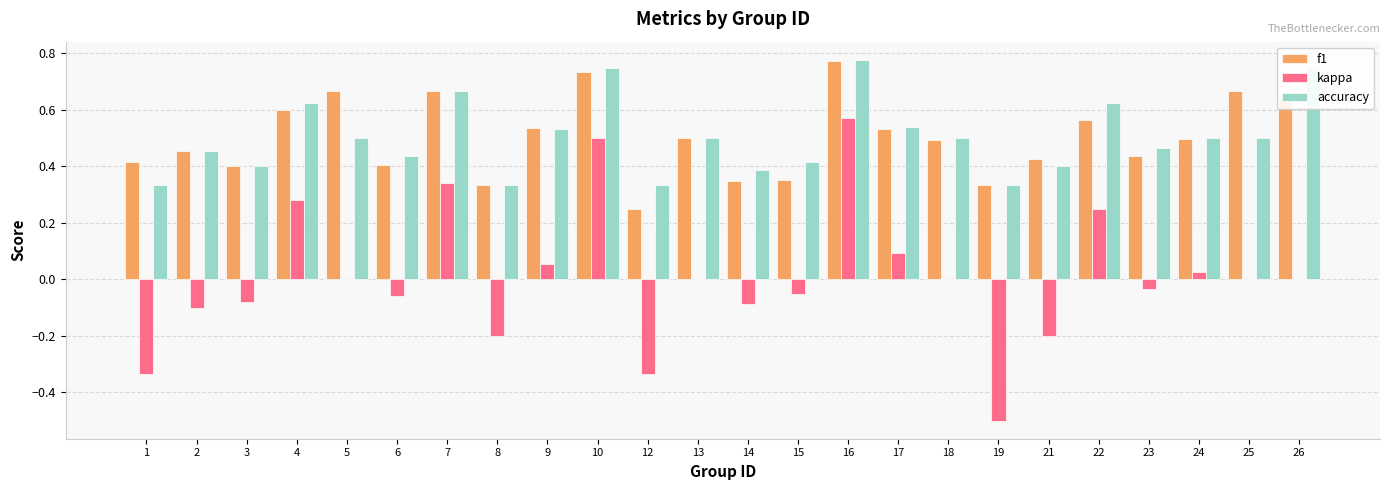

At which category is the sum across all series the highest?

16